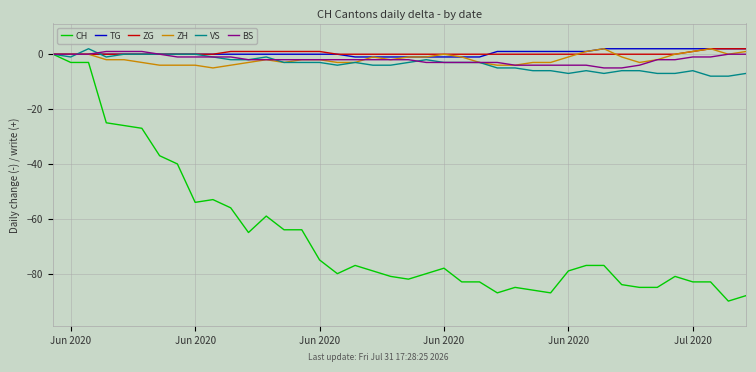

What is the maximum value for ZG?

2